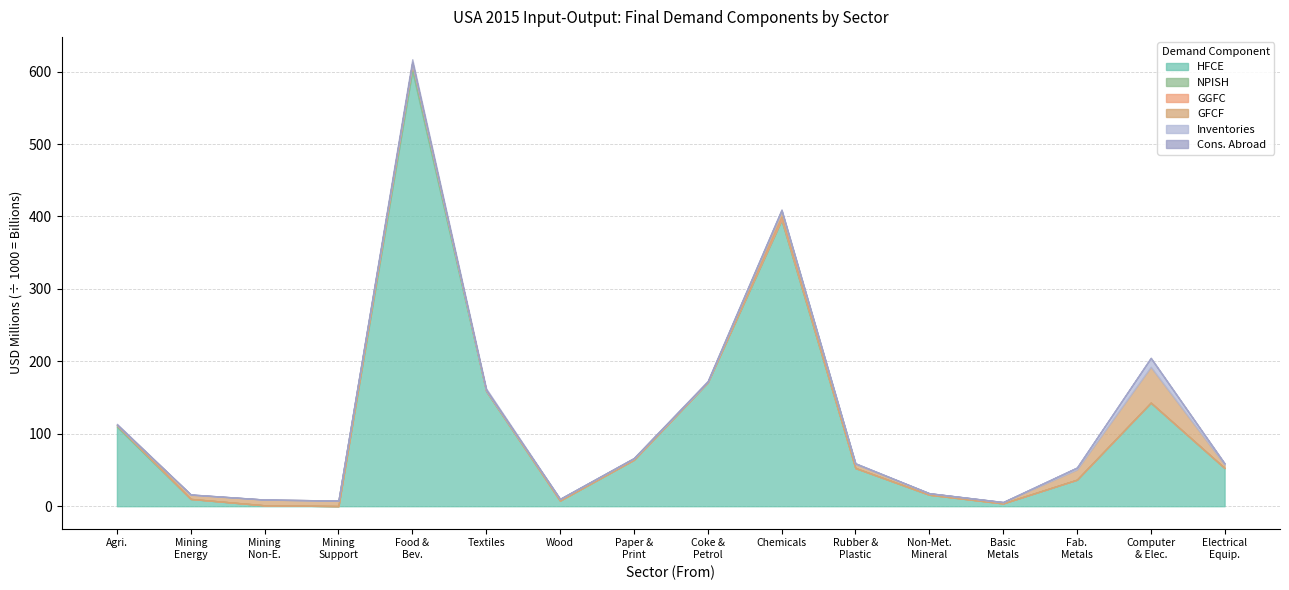

How many lines are shown in the chart?

6